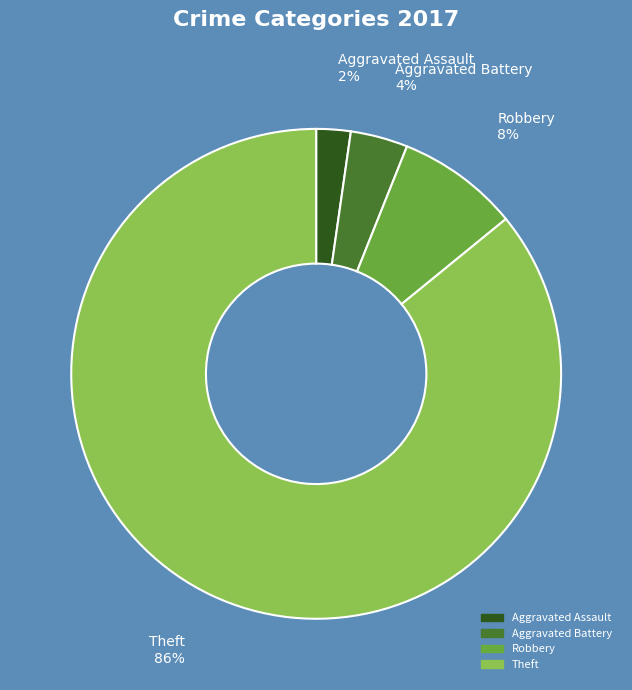

True or false: Aggravated Assault accounts for 2% of the total.

True